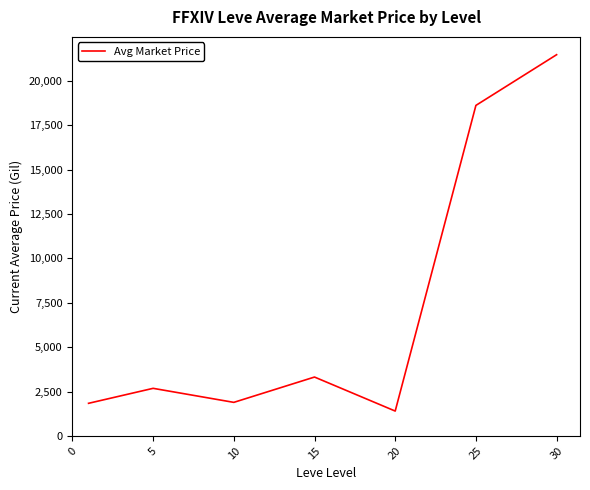

What is the minimum value shown in the chart?

1399.5